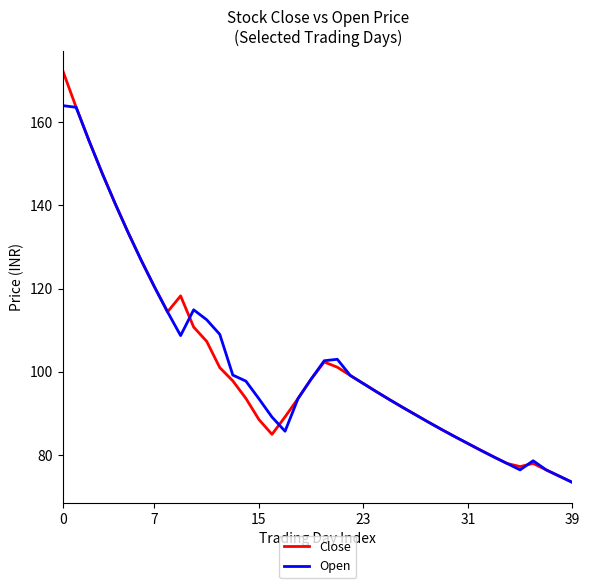

Which series has the largest range (max minus min)?

Close